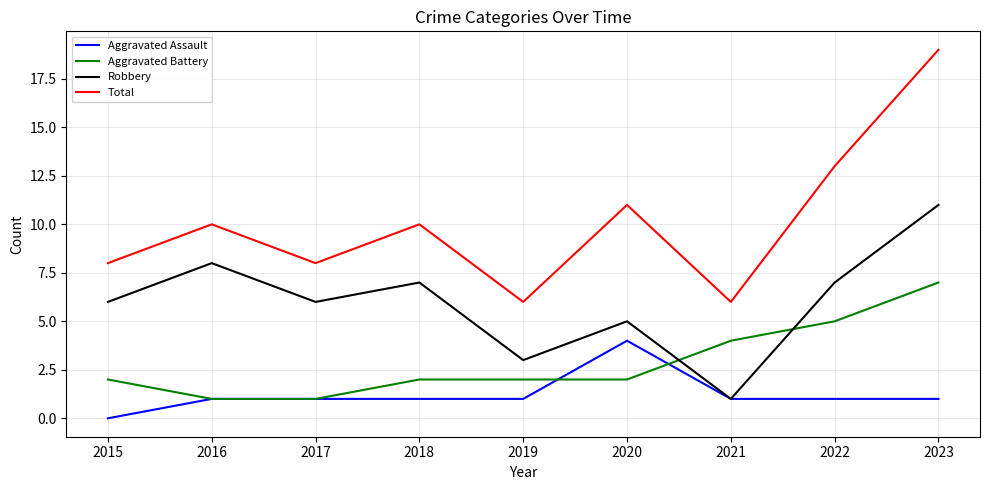

True or false: Total and Aggravated Battery intersect in this chart.

False